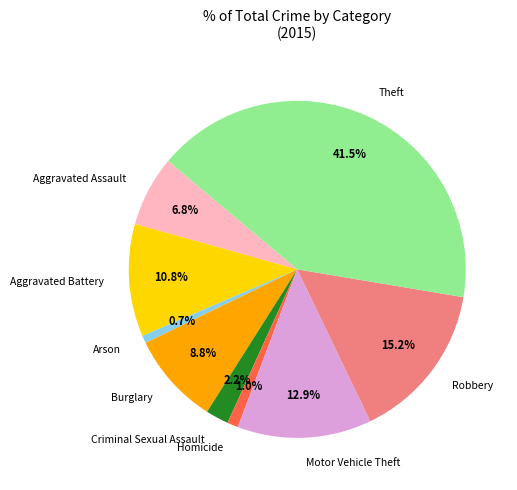

The Aggravated Battery slice represents 11% of the pie. True or false?

True